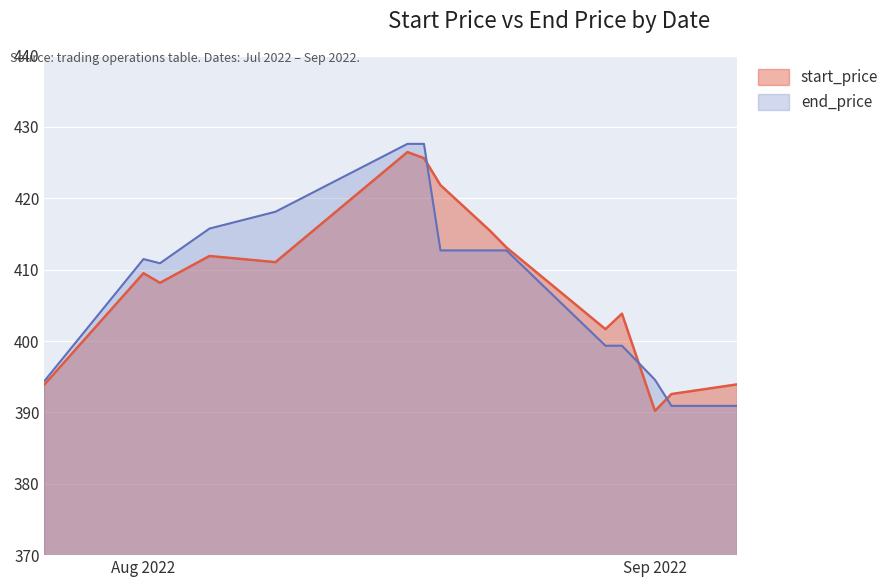

True or false: end_price and start_price intersect in this chart.

True